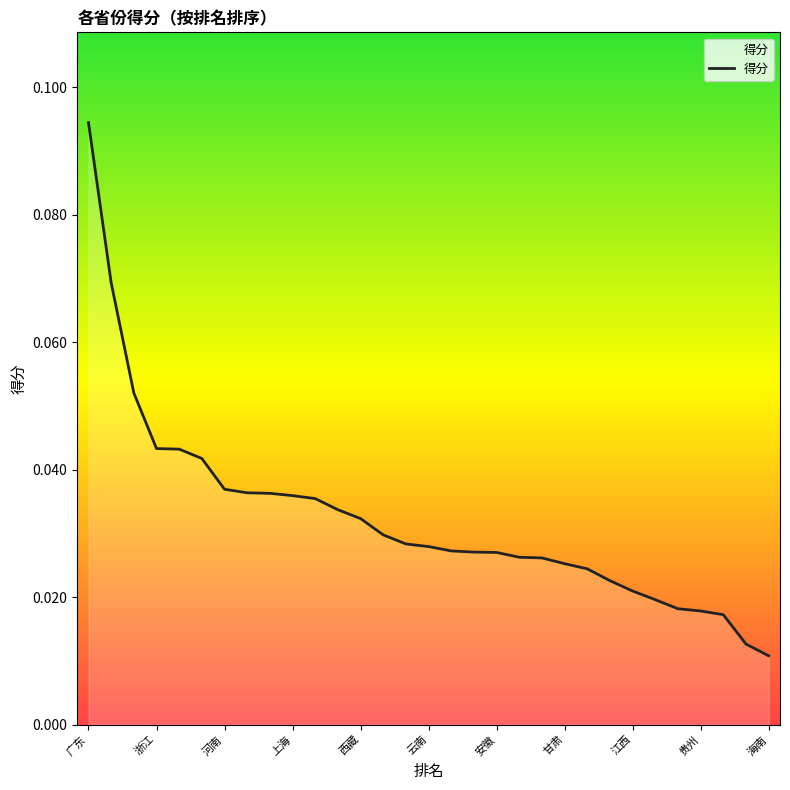

What is the difference between the maximum and minimum values?

0.1